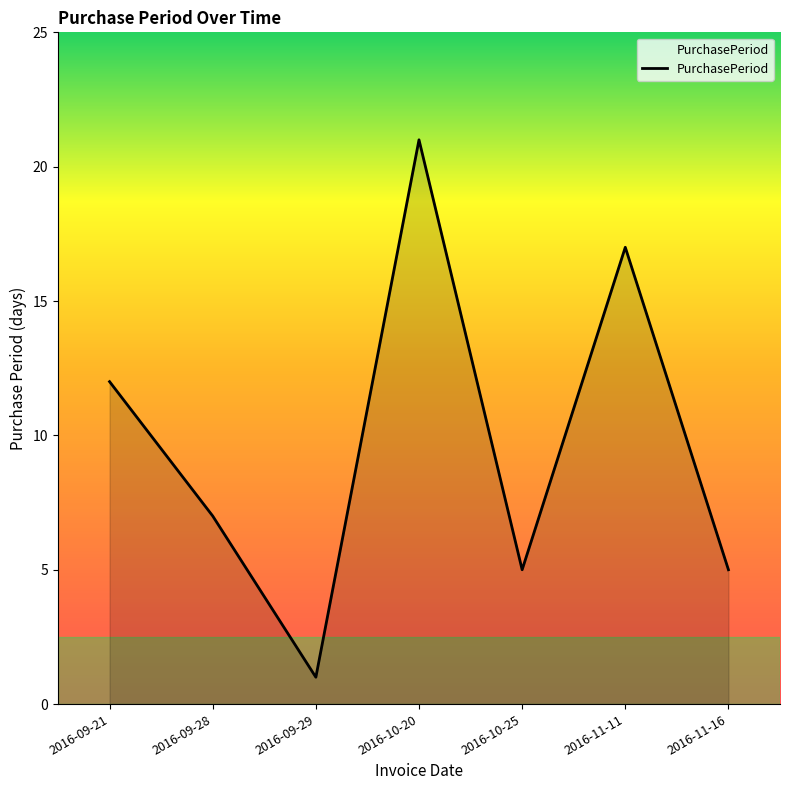

What position from the right is 2016-09-28?

6